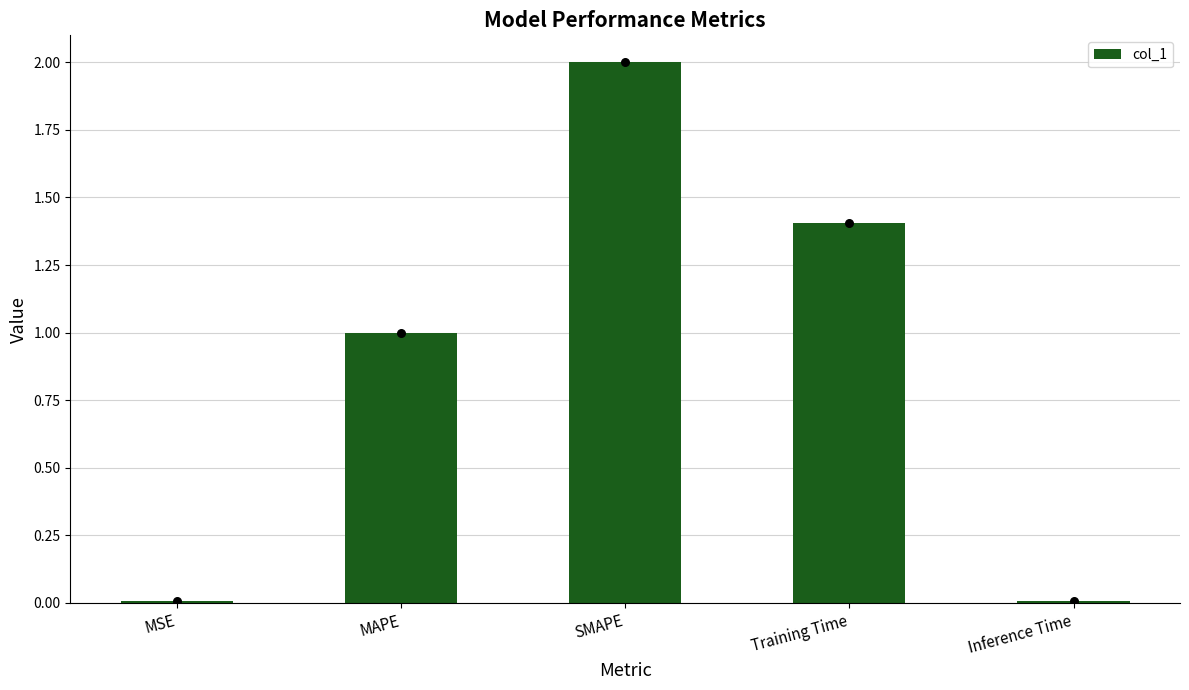

Between Inference Time and MSE, which is larger?

Inference Time